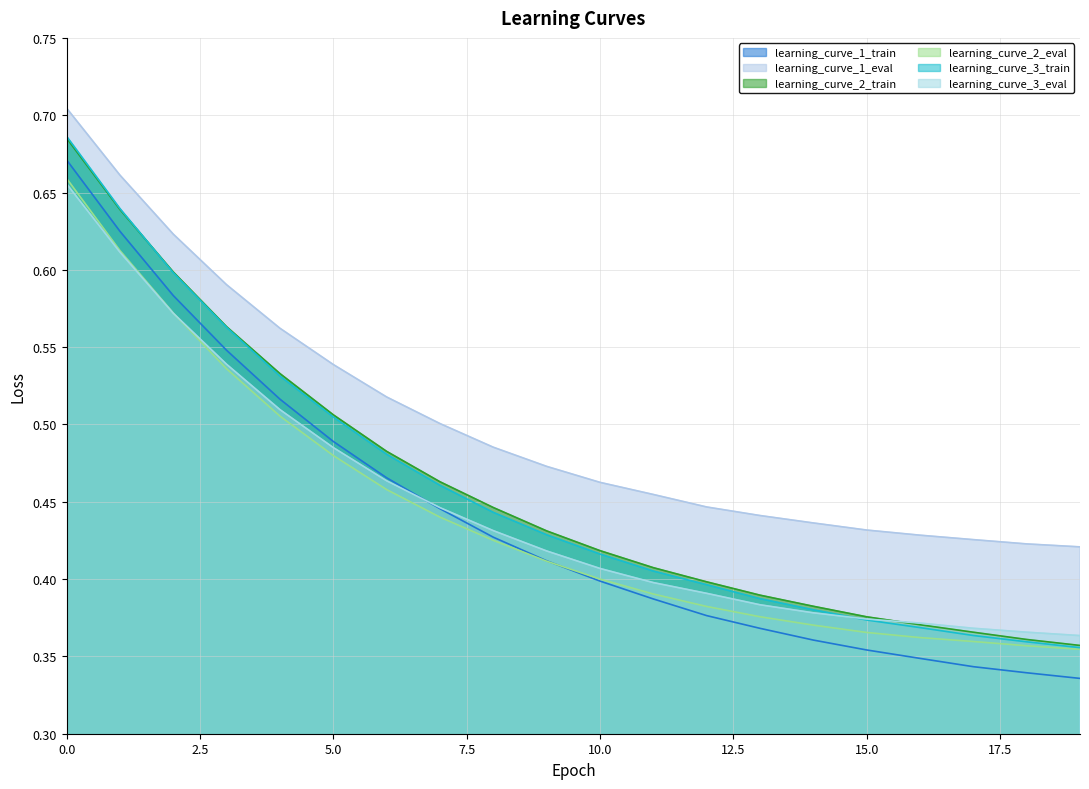

How many lines are shown in the chart?

6